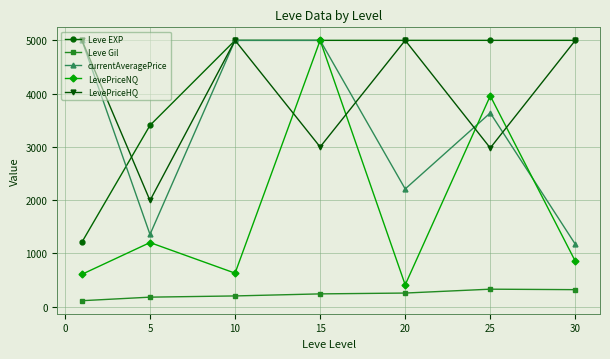

Which series has the largest range (max minus min)?

LevePriceNQ